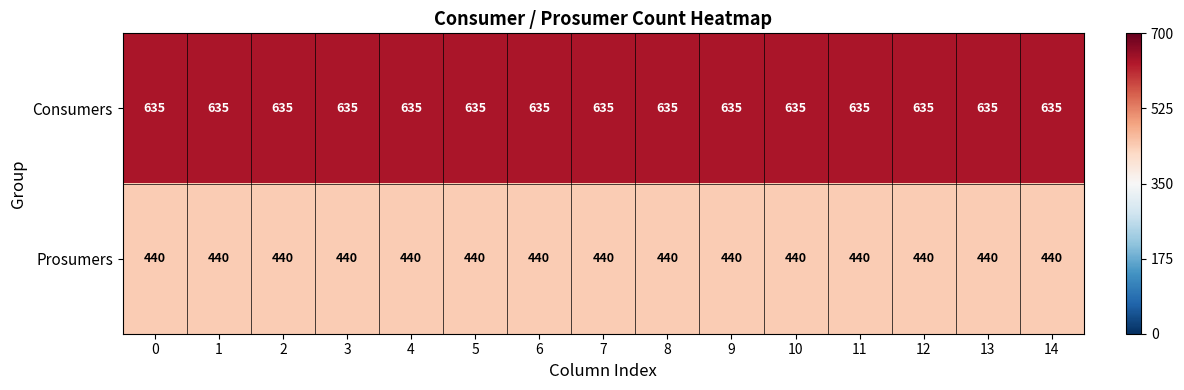

Rank the series at 14 from lowest to highest value.

Prosumers, Consumers